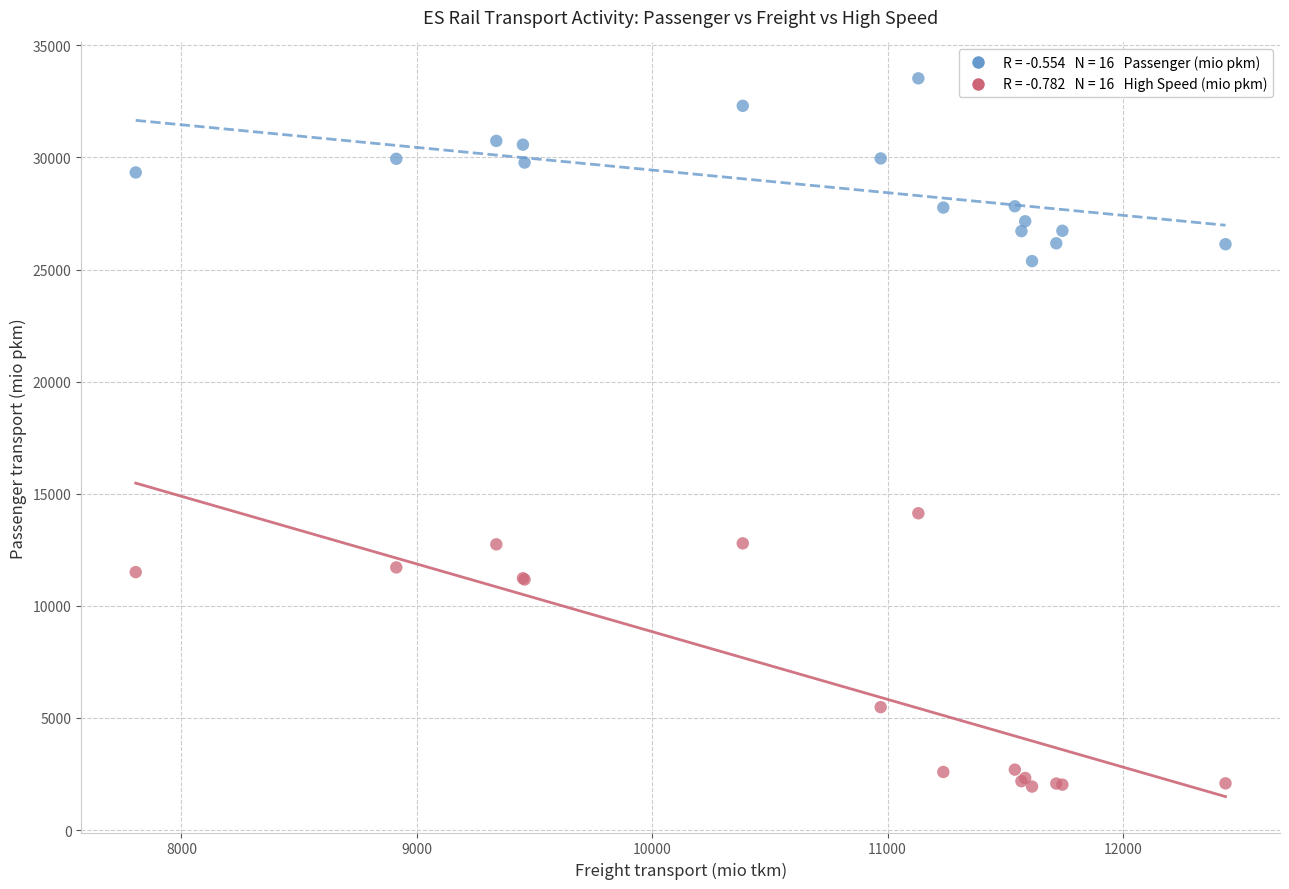

Across all series, what Y value is closest to 17733?

14129.0